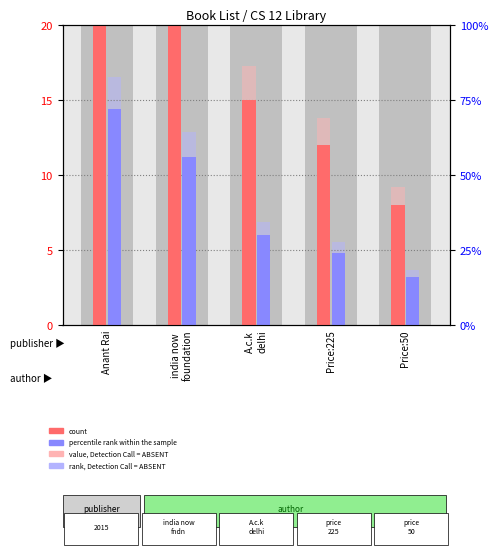

Reading right to left, what are all the values shown in this chart?

count: Price:50=8.0	Price:225=12.0	A.c.k
delhi=15.0	india now
foundation=28.0	Anant Rai=36.0
percentile rank within the sample: Price:50=3.2	Price:225=4.8	A.c.k
delhi=6.0	india now
foundation=11.2	Anant Rai=14.4